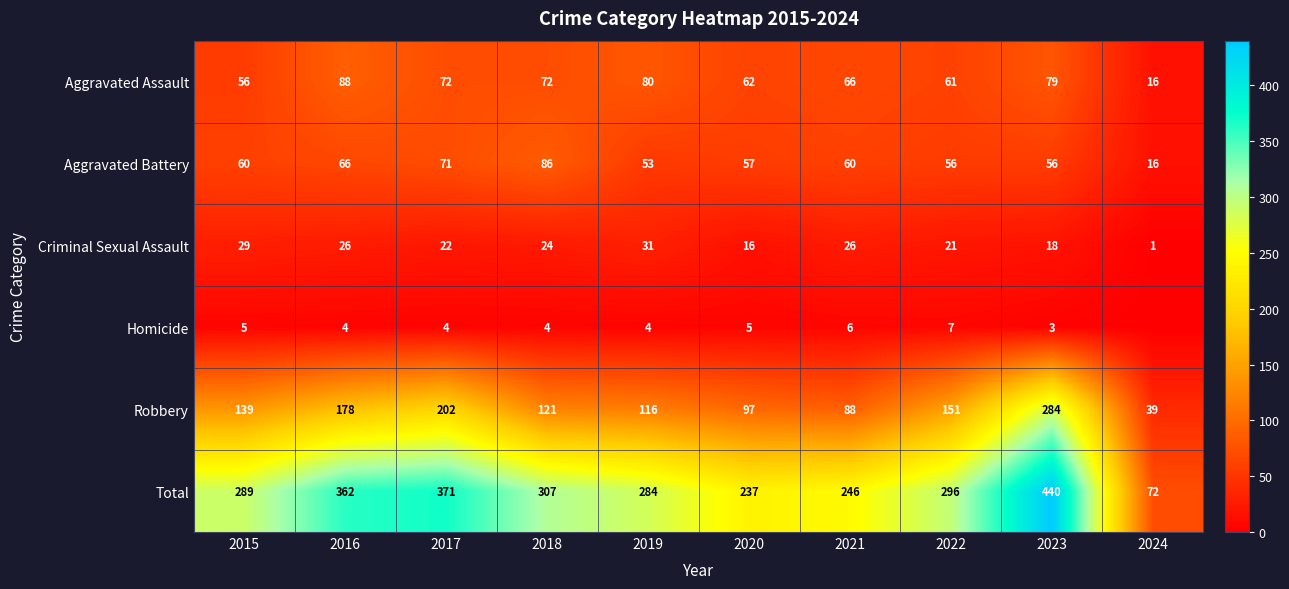

How many values in the Robbery series exceed 139?

4